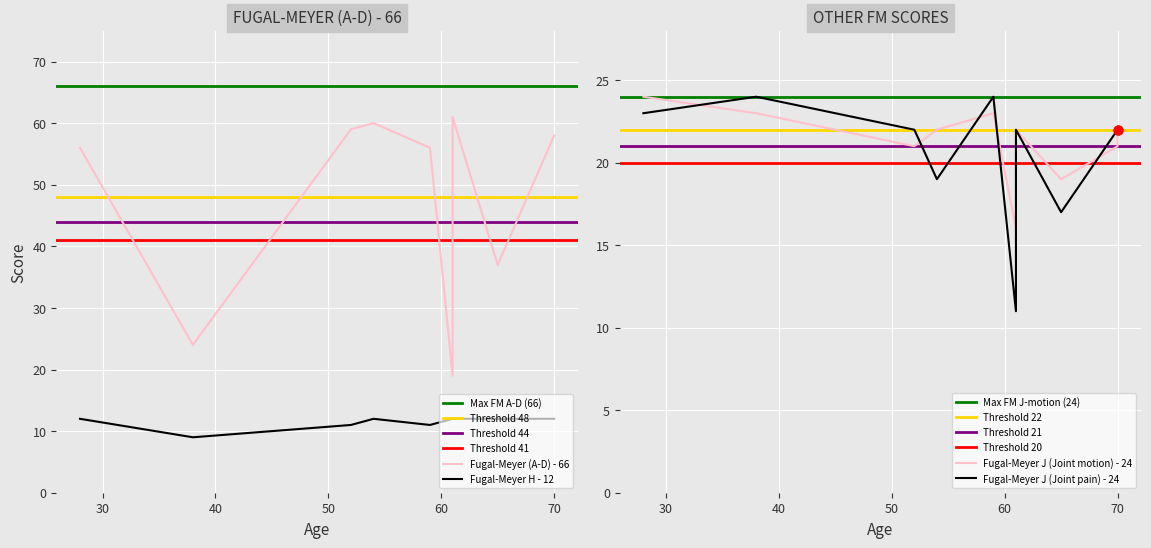

Which series reaches the minimum Y coordinate?

Fugal-Meyer H - 12